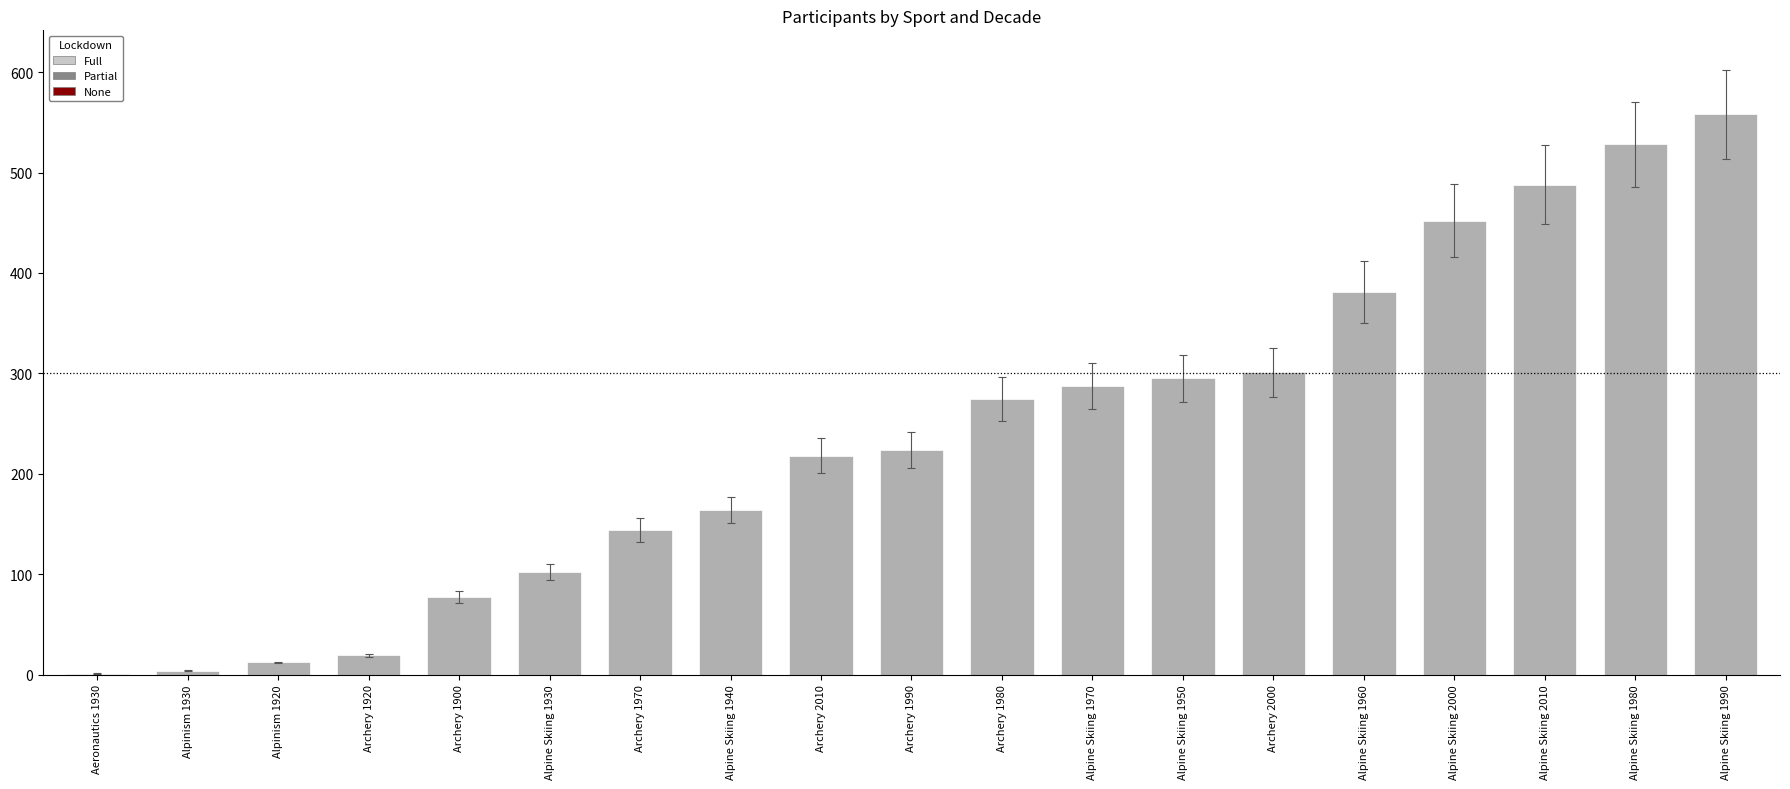

Reading left to right, extract all data points from this chart.

1	4	12	19	77	102	144	164	218	224	274	287	295	301	381	452	488	528	558